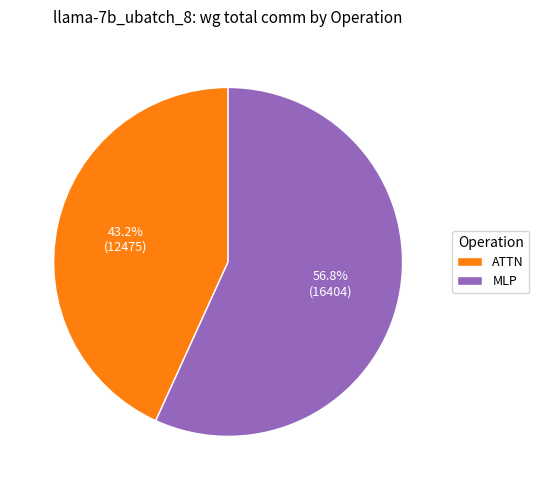

What is the ratio of the value at ATTN to the value at MLP?

0.8